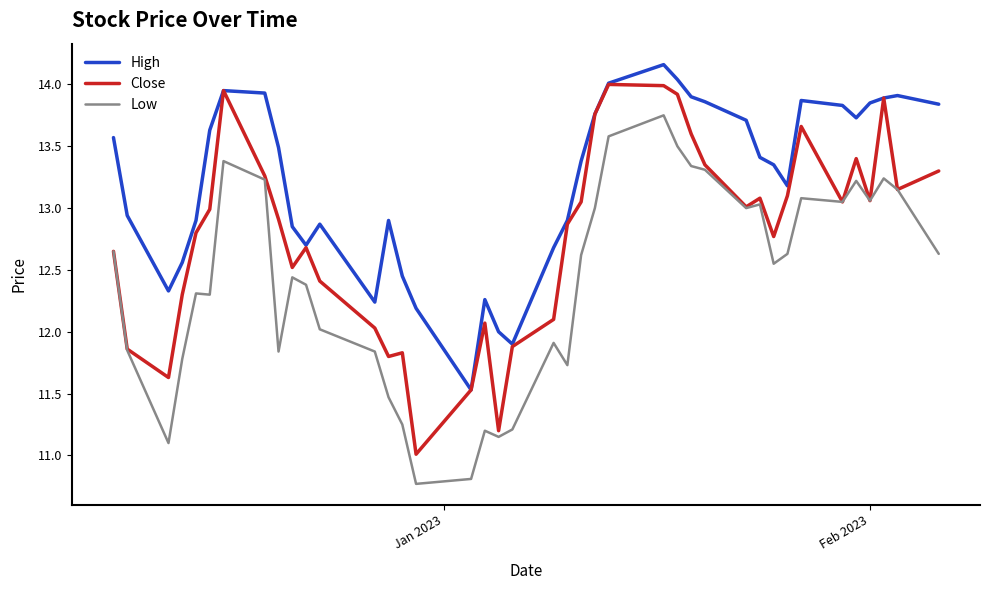

Rank the series by their average value, from highest to lowest.

High, Close, Low